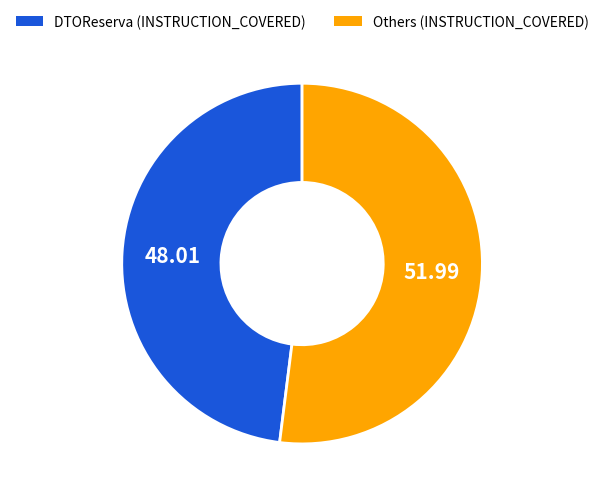

Rank the categories by value from lowest to highest.

DTOReserva (INSTRUCTION_COVERED), Others (INSTRUCTION_COVERED)